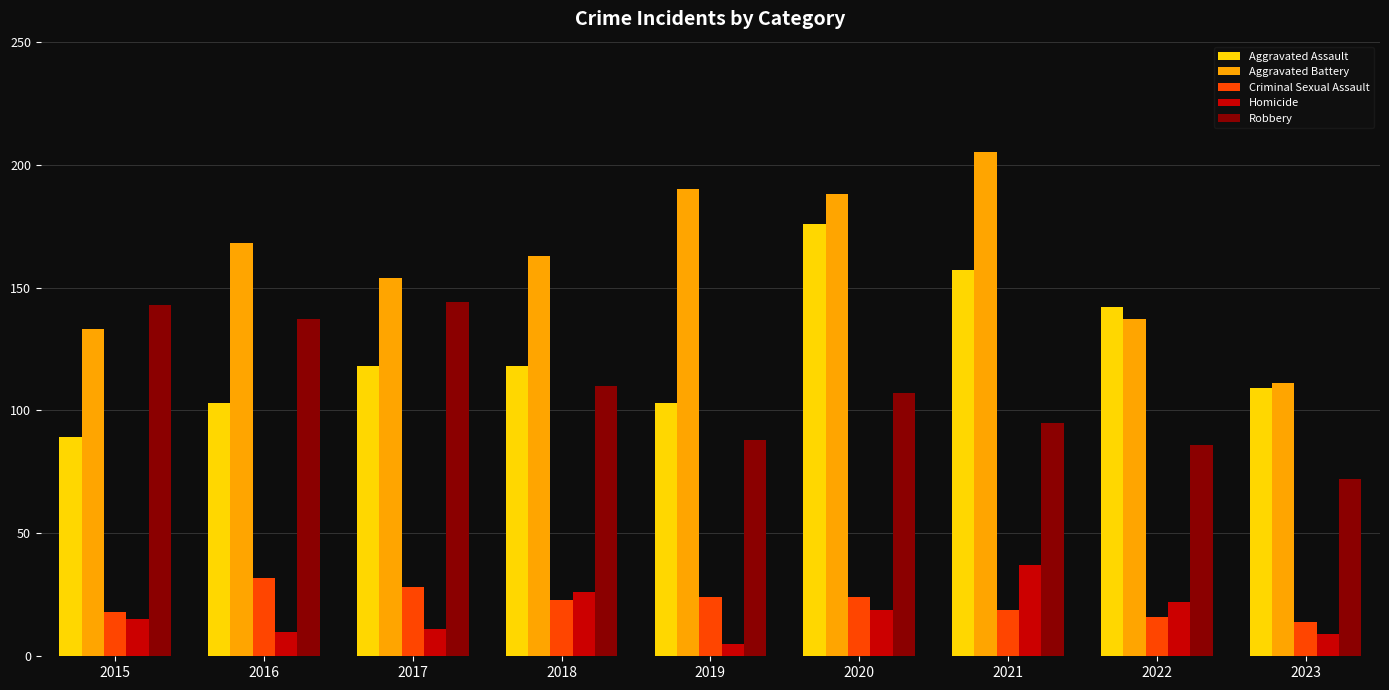

At how many categories does at least one series exceed 78?

9